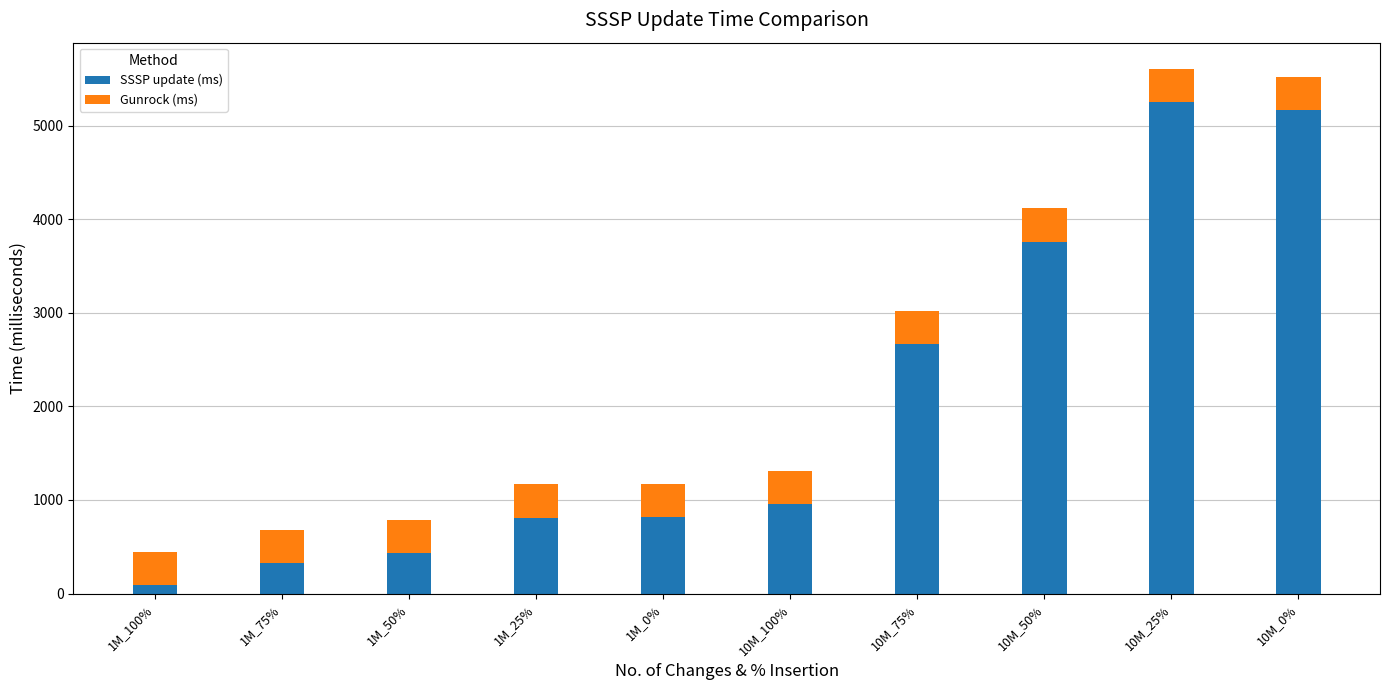

What is the total value across all series at 10M_75%?

3023.1